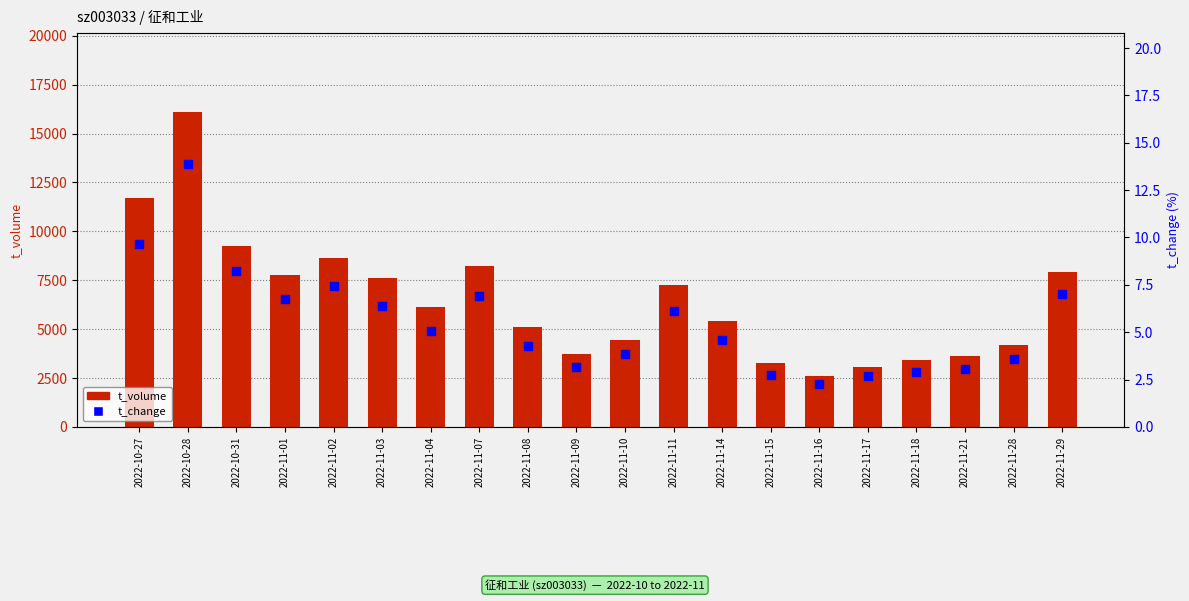

Which series has the widest spread of Y values?

t_volume